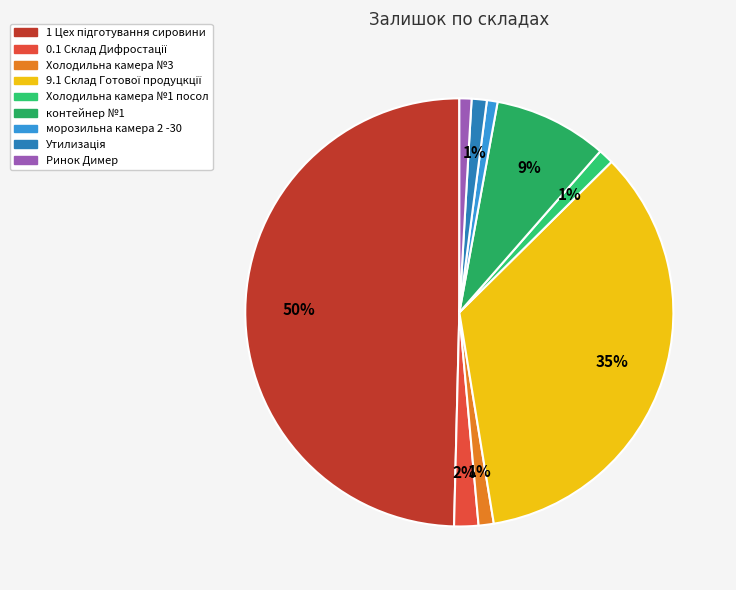

To the nearest percent, what percentage of the pie is Холодильна камера №3?

1%